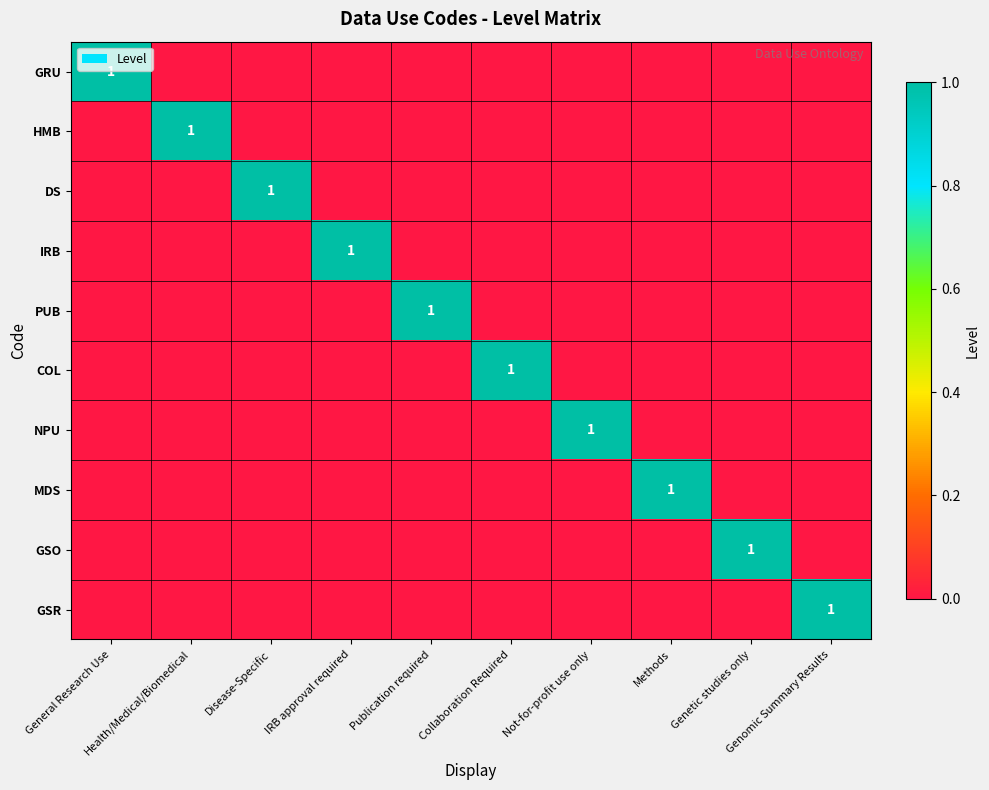

Rank the categories by COL value from lowest to highest.

General Research Use, Health/Medical/Biomedical, Disease-Specific, IRB approval required, Publication required, Not-for-profit use only, Methods, Genetic studies only, Genomic Summary Results, Collaboration Required